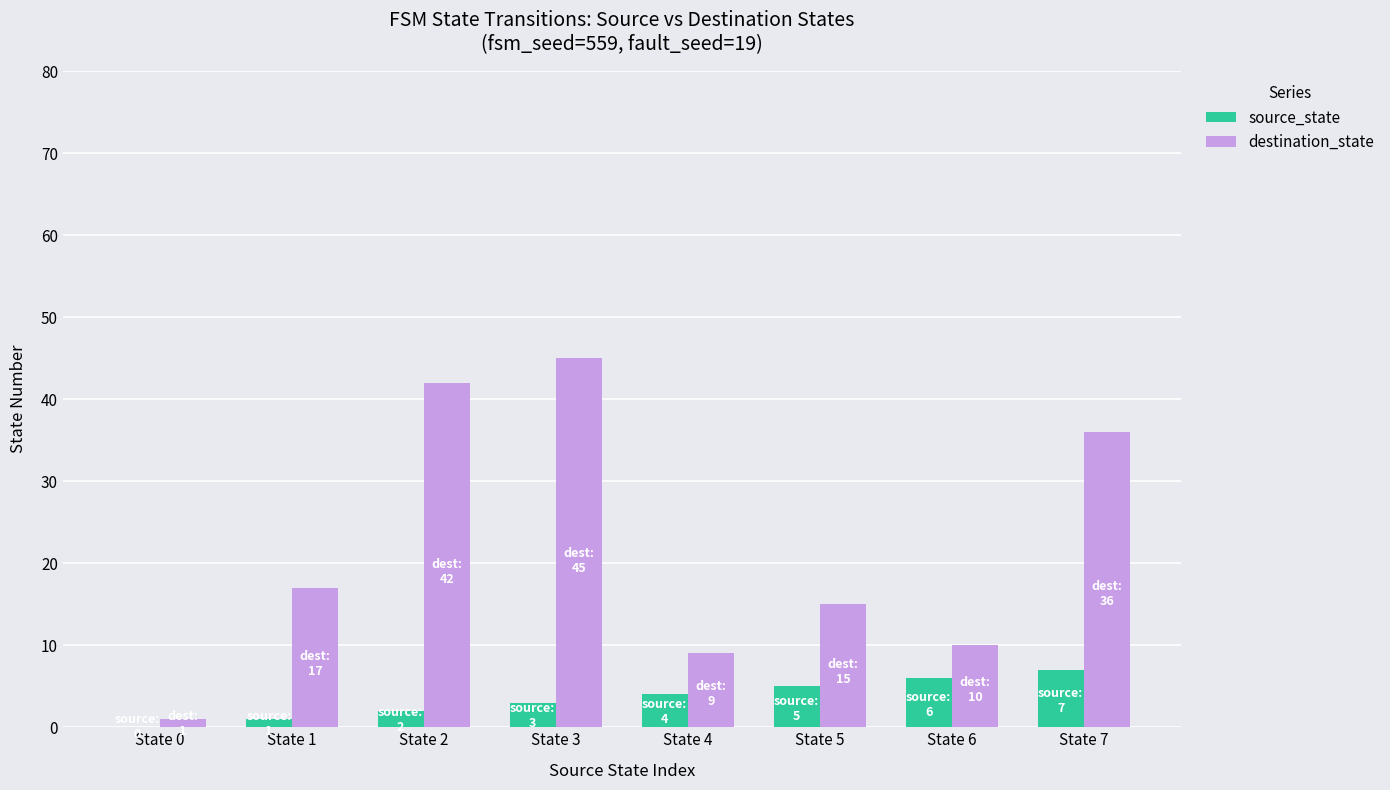

What is the total value across all series at State 1?

18